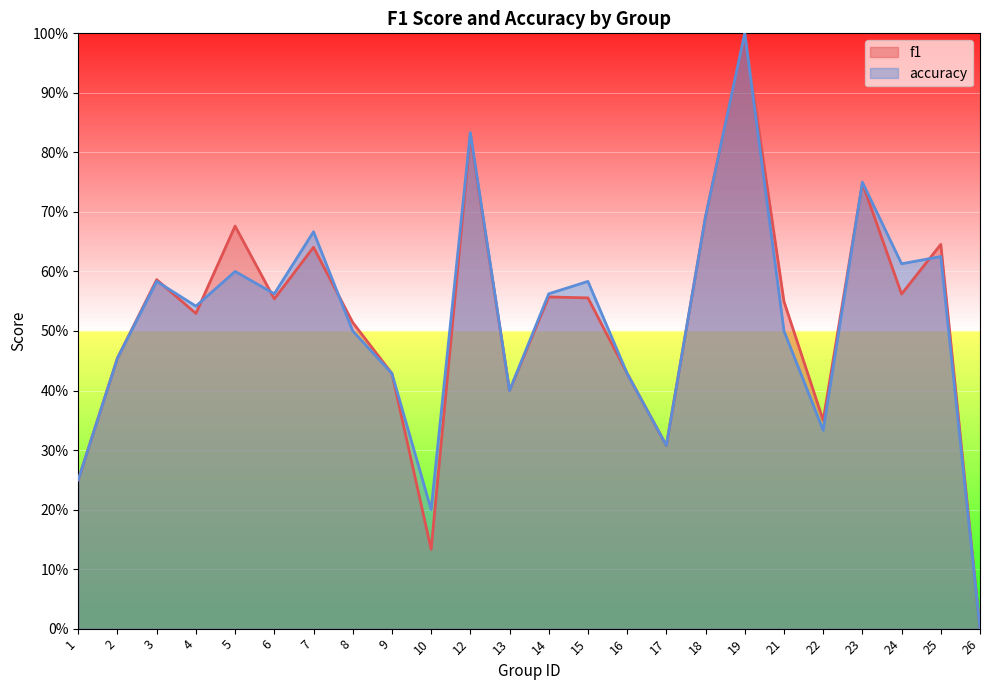

What is the maximum value shown in the chart?

1.0